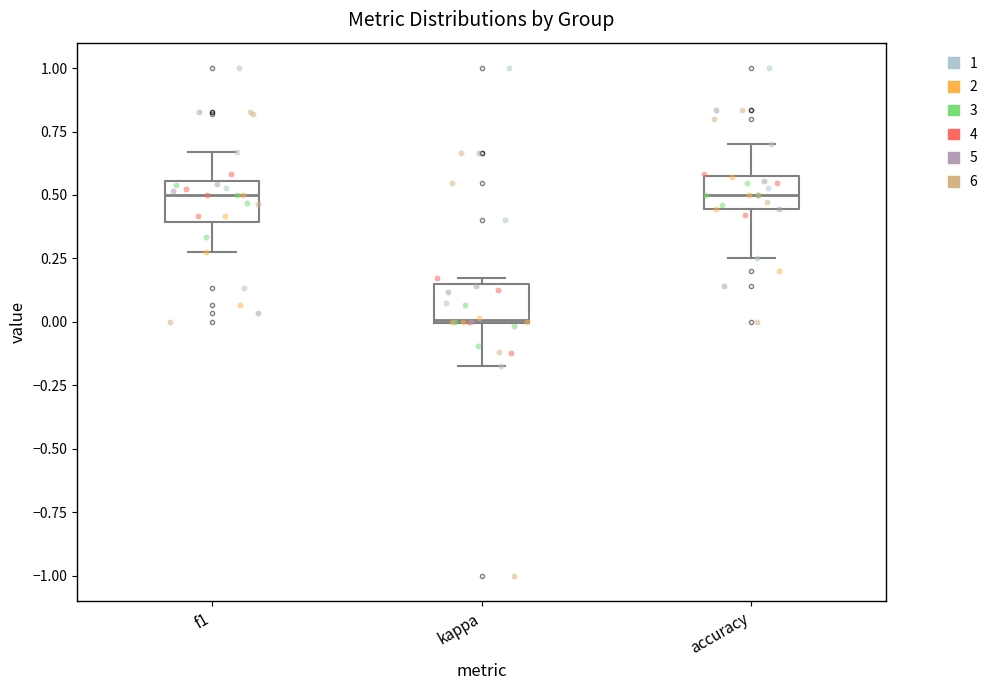

Reading left to right, read every box against the y-axis: the position of its median line, the range the box covers, and the ends of its whiskers. The values are not printed on the chart, so give them approximately, as read against the axis.

f1: median 0.50, box 0.40 to 0.55, whiskers 0.25 to 0.65
kappa: median 0.00, box 0.00 to 0.15, whiskers -0.15 to 0.15 (just above the box's upper edge)
accuracy: median 0.50, box 0.45 to 0.55, whiskers 0.25 to 0.70